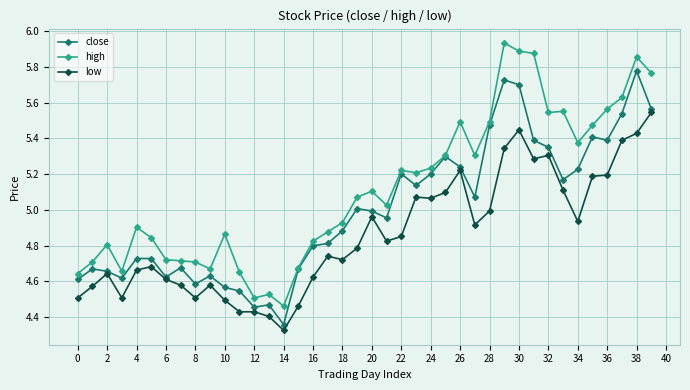

True or false: low and high intersect in this chart.

False